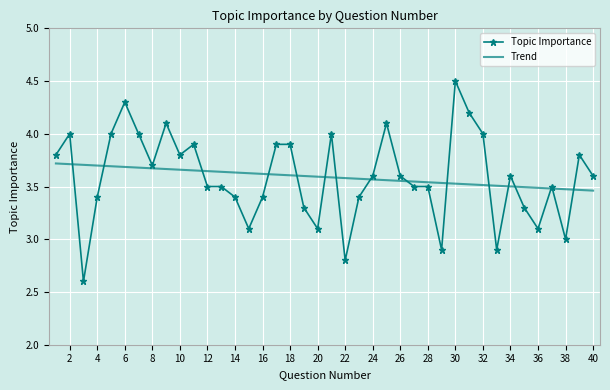

Which series has the widest spread of values?

Topic Importance